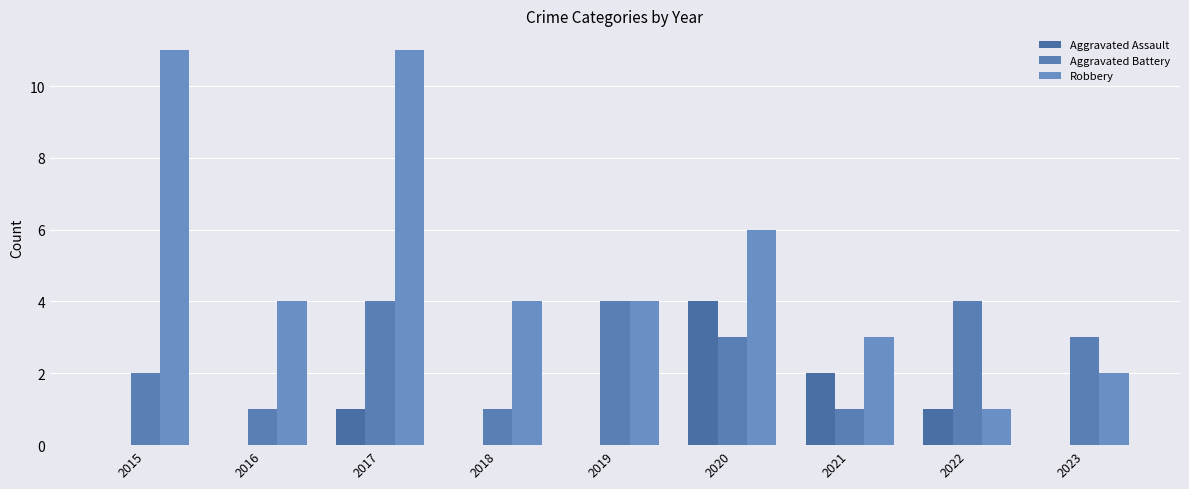

Between 2020 and 2017, which is larger?

2020